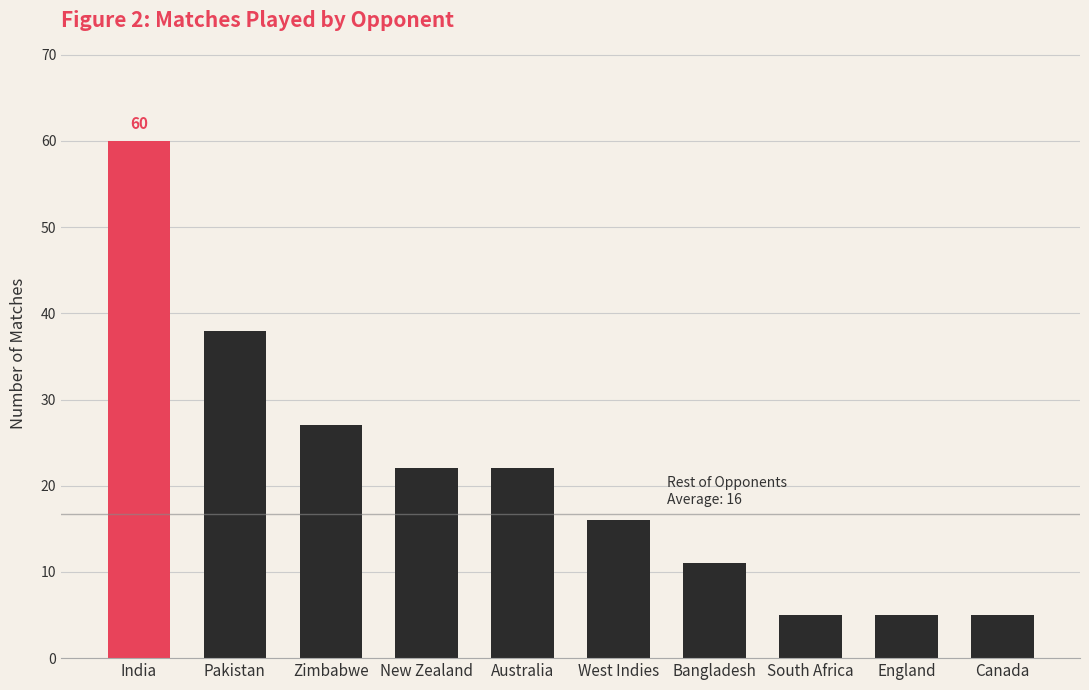

Reading right to left, extract all data points from this chart.

5	5	5	11	16	22	22	27	38	60